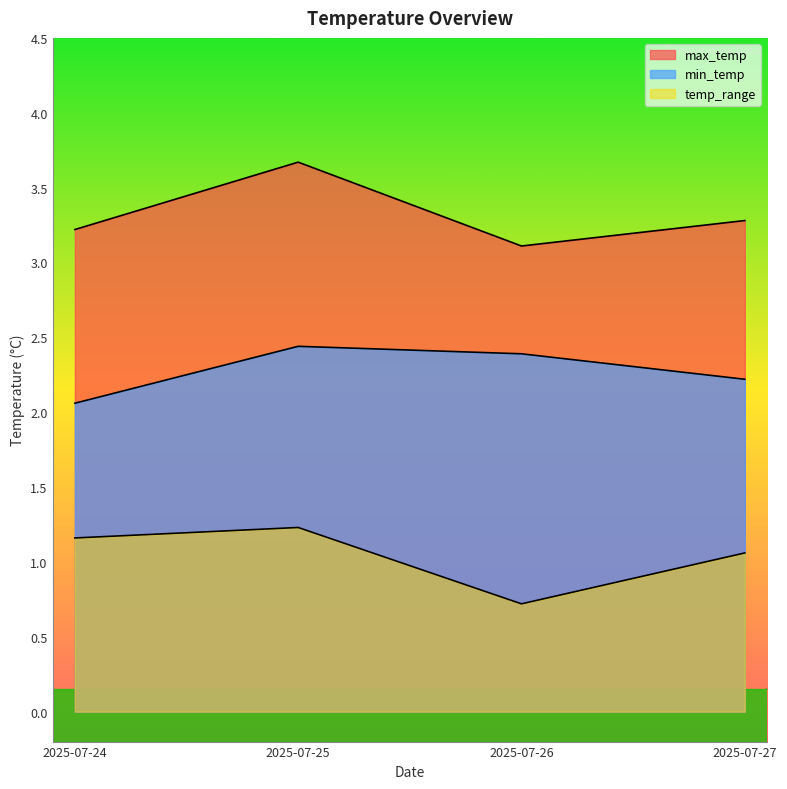

Which series changed the most between 2025-07-25 and 2025-07-27?

max_temp